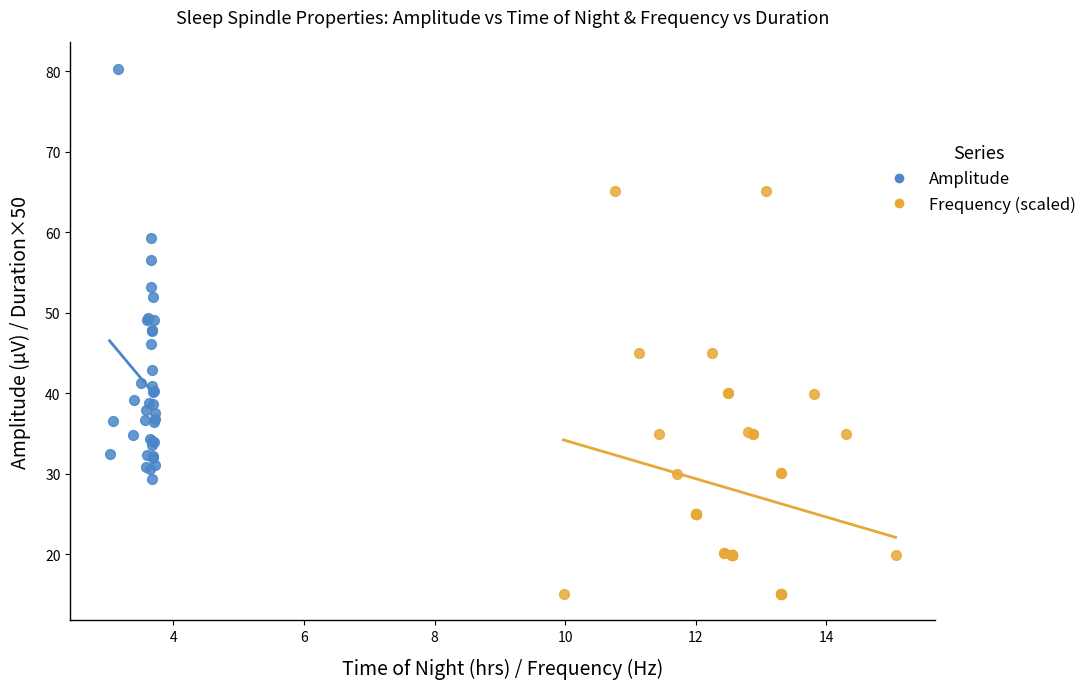

Which series contains the lowest Y value?

Frequency (scaled)